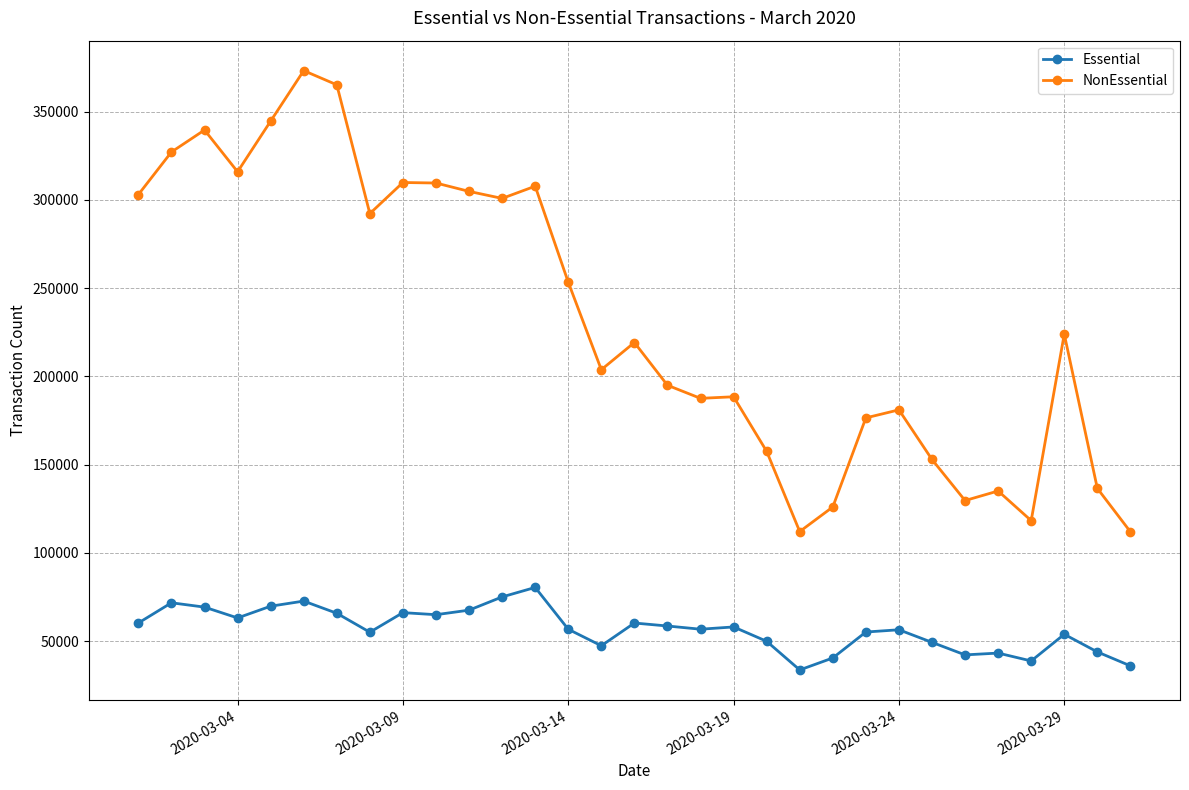

In Essential, how many points are higher than both neighbors (excluding endpoints)?

9